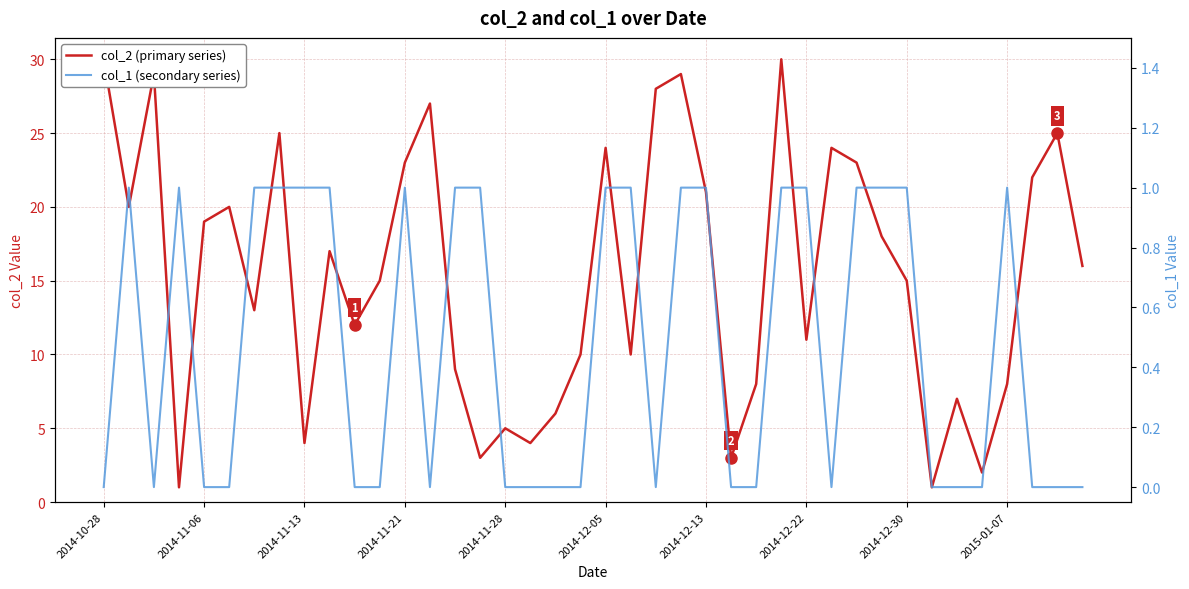

How many interior local peaks does the col_1 (secondary series) series have?

4